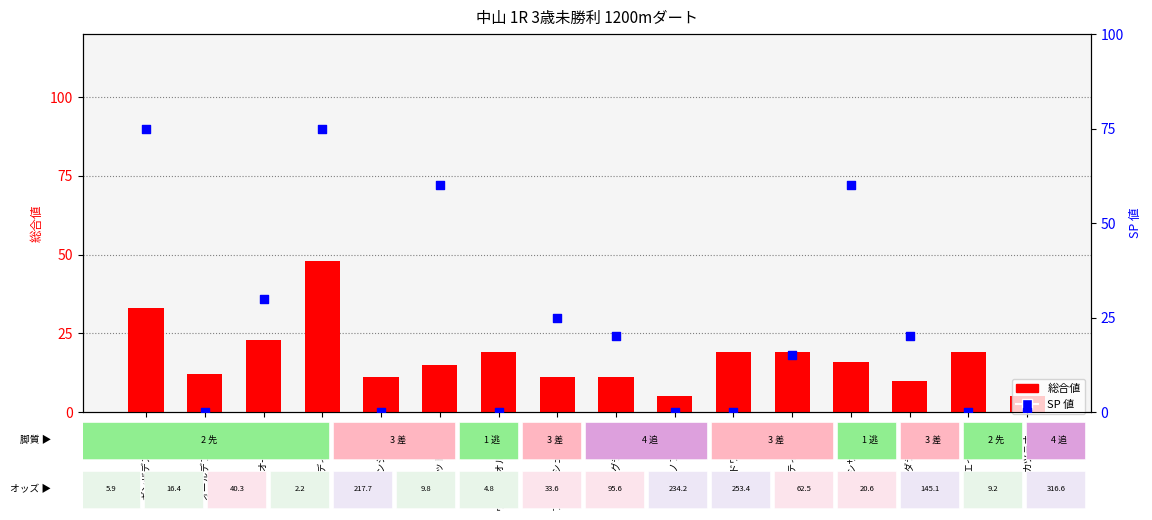

Which series has the widest spread of Y values?

SP 値